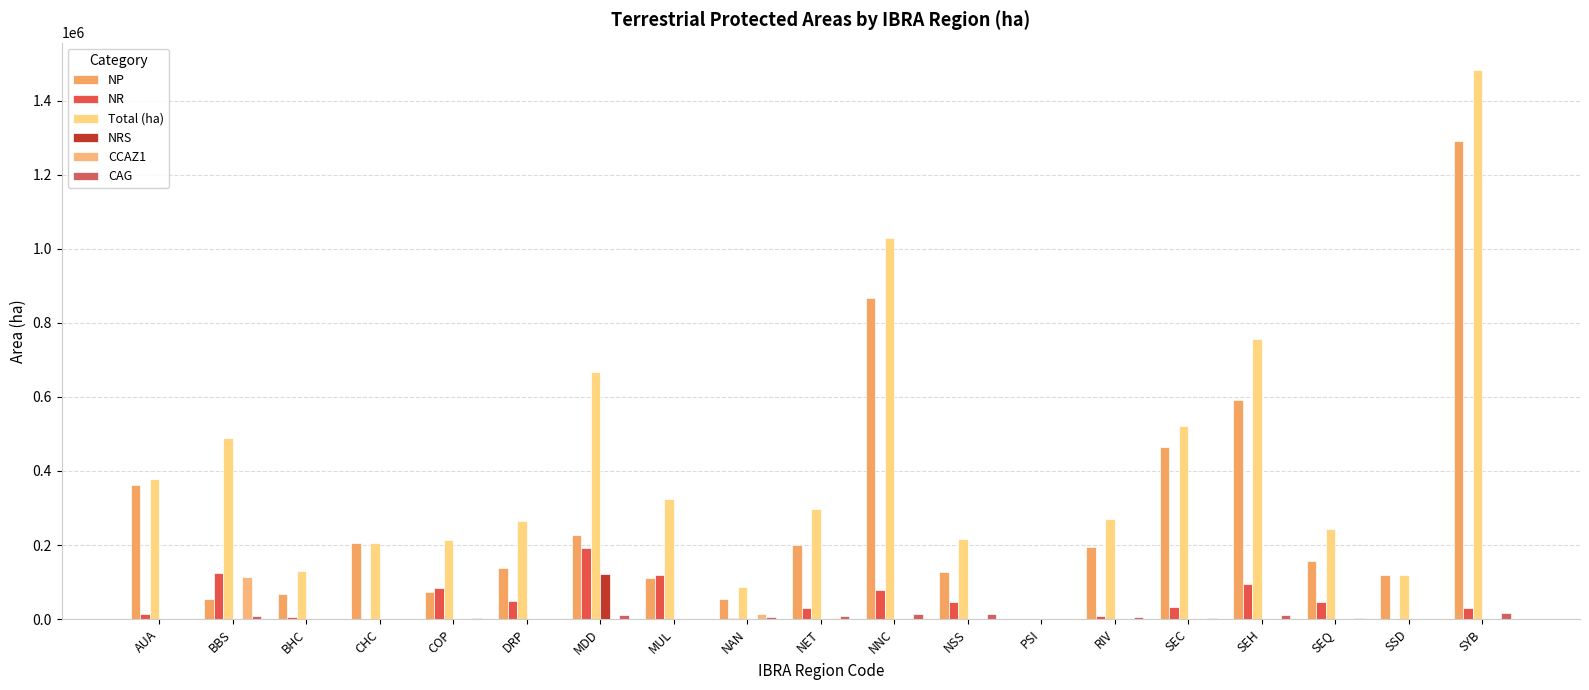

Between RIV and SEC, which series saw the biggest shift?

NP